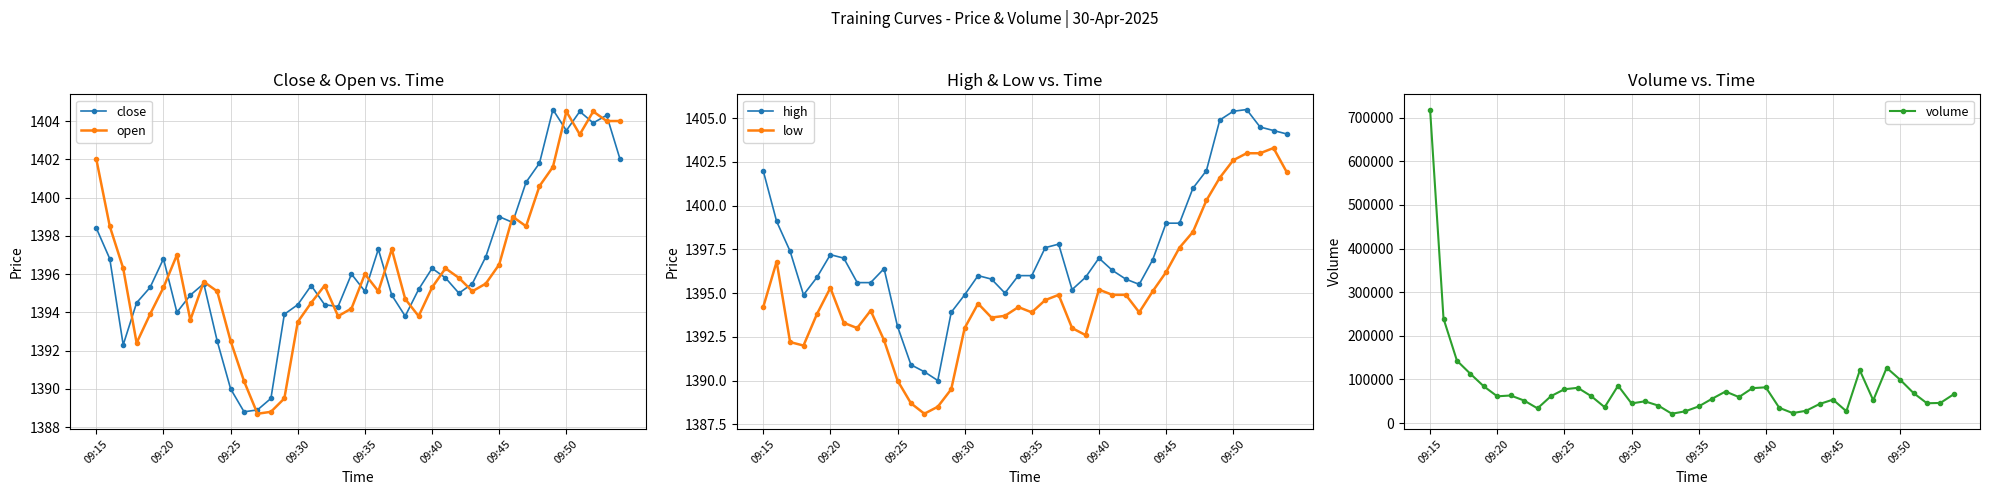

Is the value of close at 09:15 greater than the value of volume at 24?

No